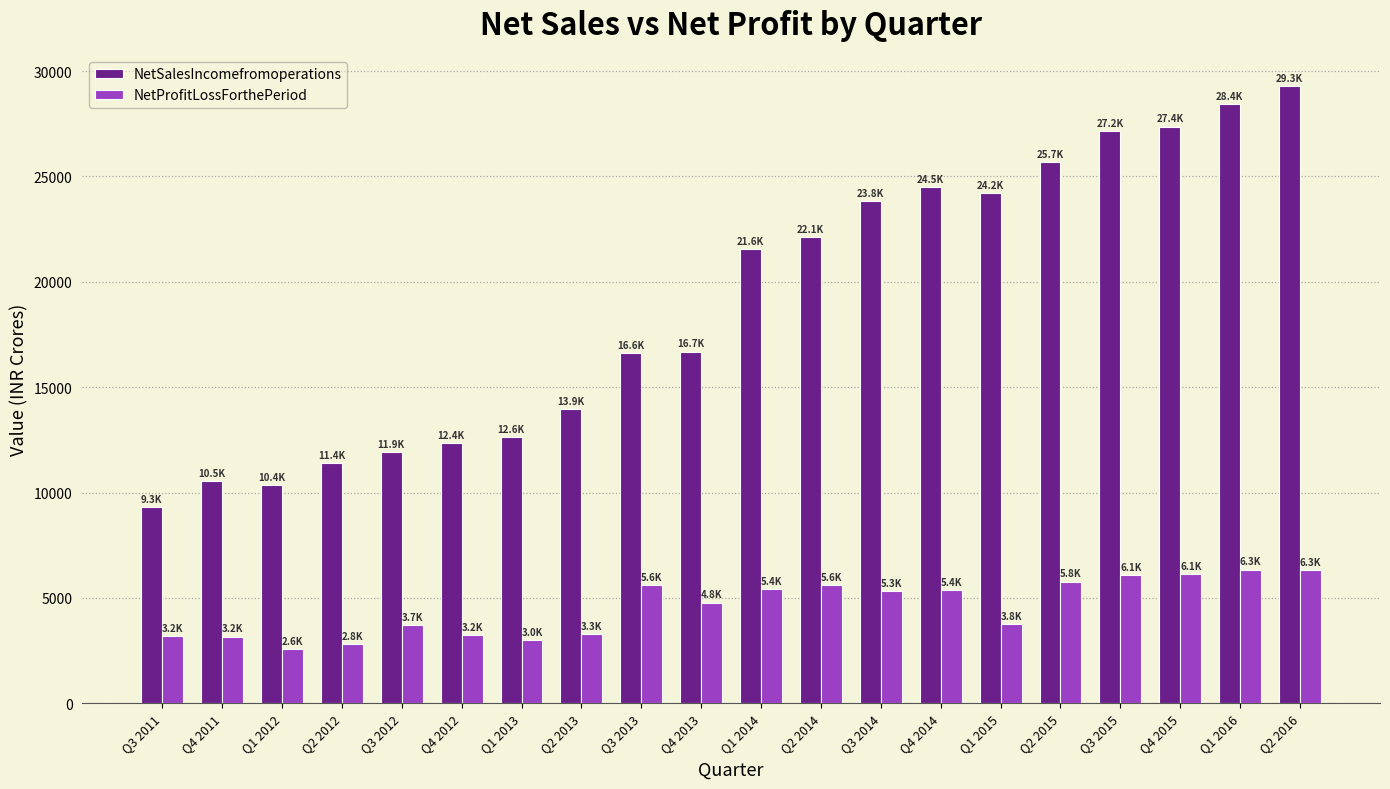

Rank the series by their average value, from lowest to highest.

NetProfitLossForthePeriod, NetSalesIncomefromoperations